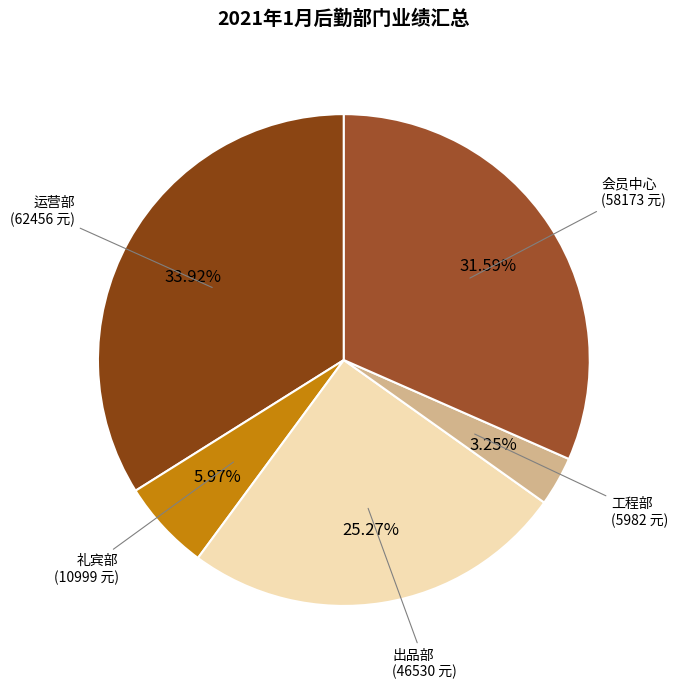

Which category has the biggest portion of the pie?

运营部